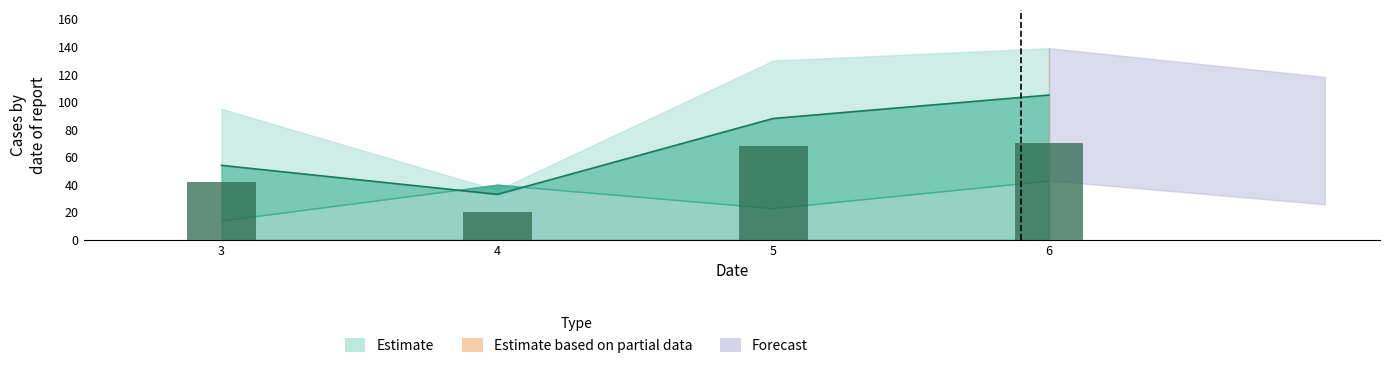

Rank the series by their average value, from highest to lowest.

1, 3